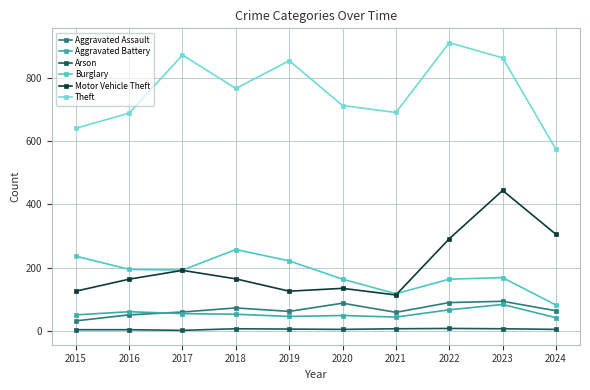

What is the maximum value shown in the chart?

912